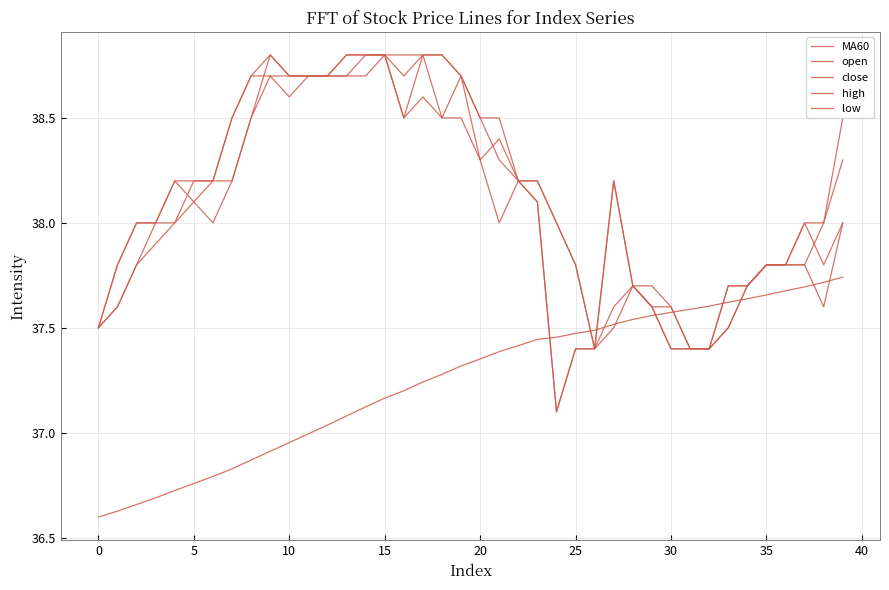

How many lines are shown in the chart?

5